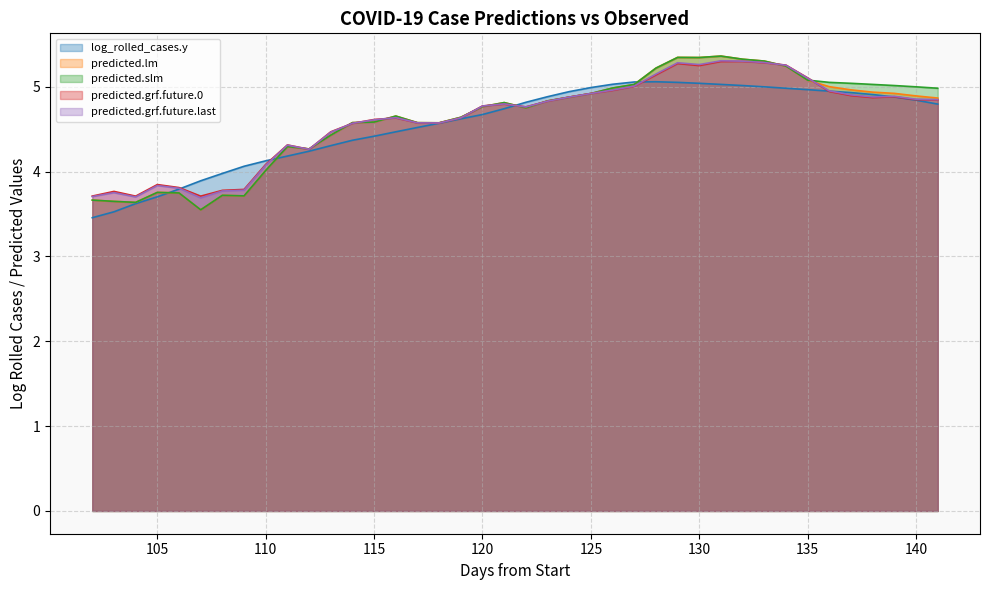

Is the value of log_rolled_cases.y at 114 greater than the value of predicted.lm at 122?

No